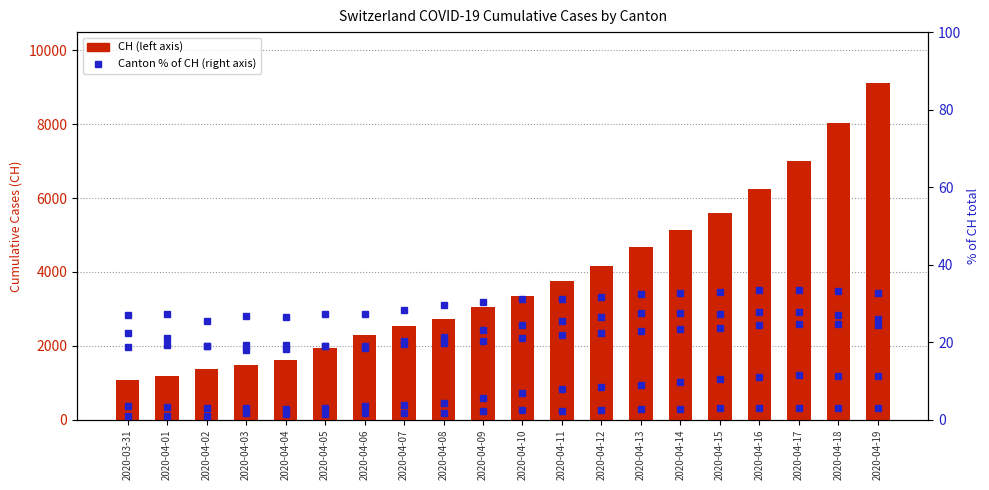

What is the difference between the second highest and second lowest values in the BS series?

6.8